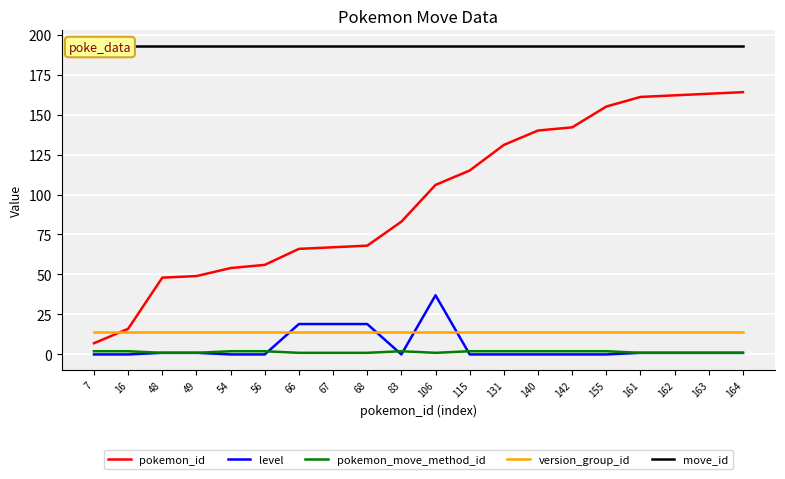

List the series in order of their peak value, lowest first.

pokemon_move_method_id, version_group_id, level, pokemon_id, move_id